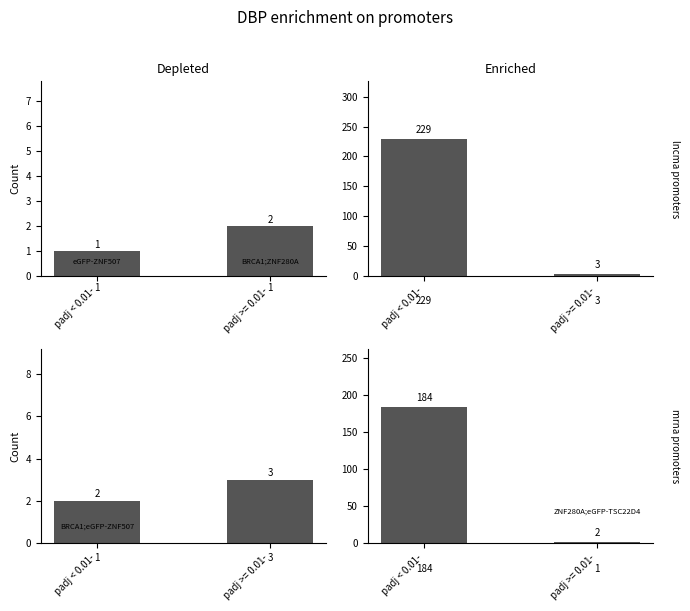

What is the label of the 1st bar from the left?

padj < 0.01-